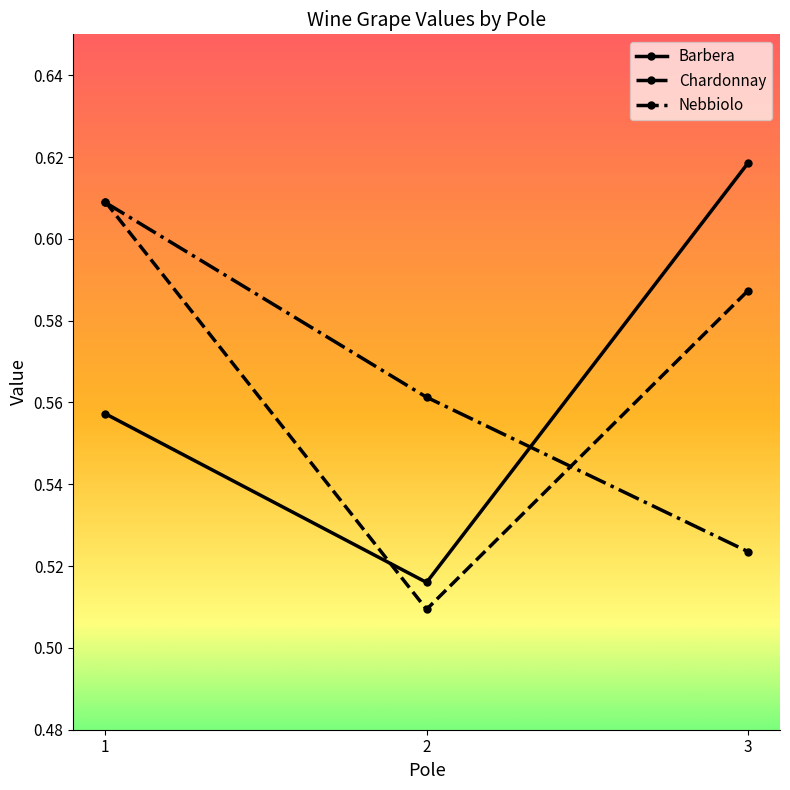

Count the number of categories in the chart.

3